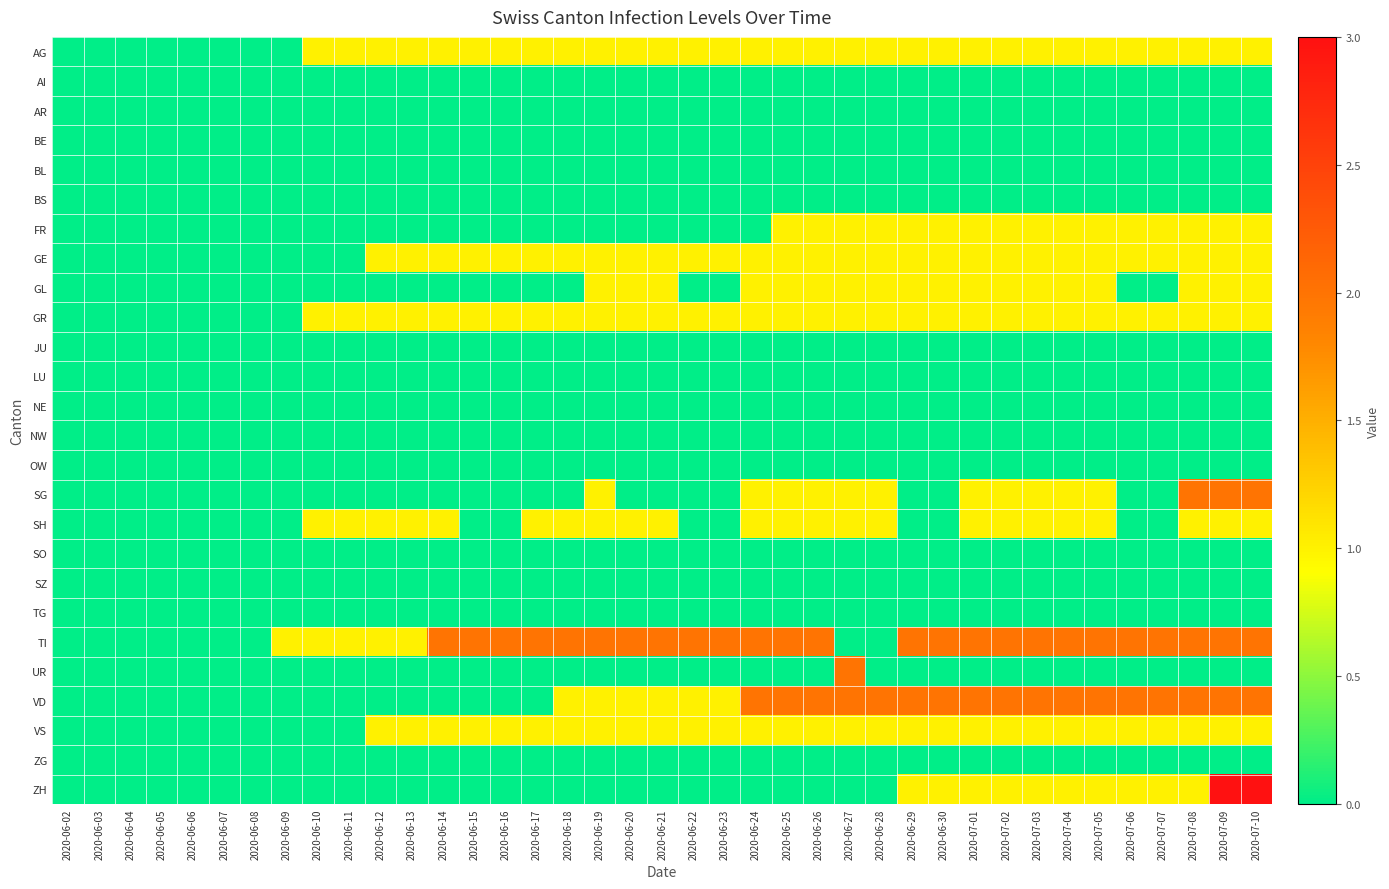

Which series has the largest total across all categories?

TI